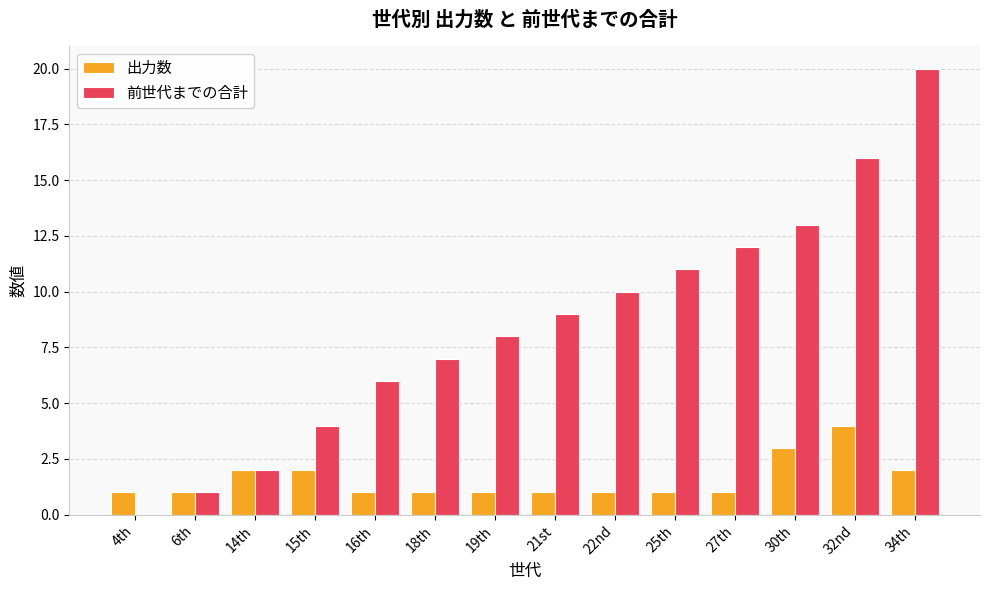

What is the maximum value for 出力数?

4